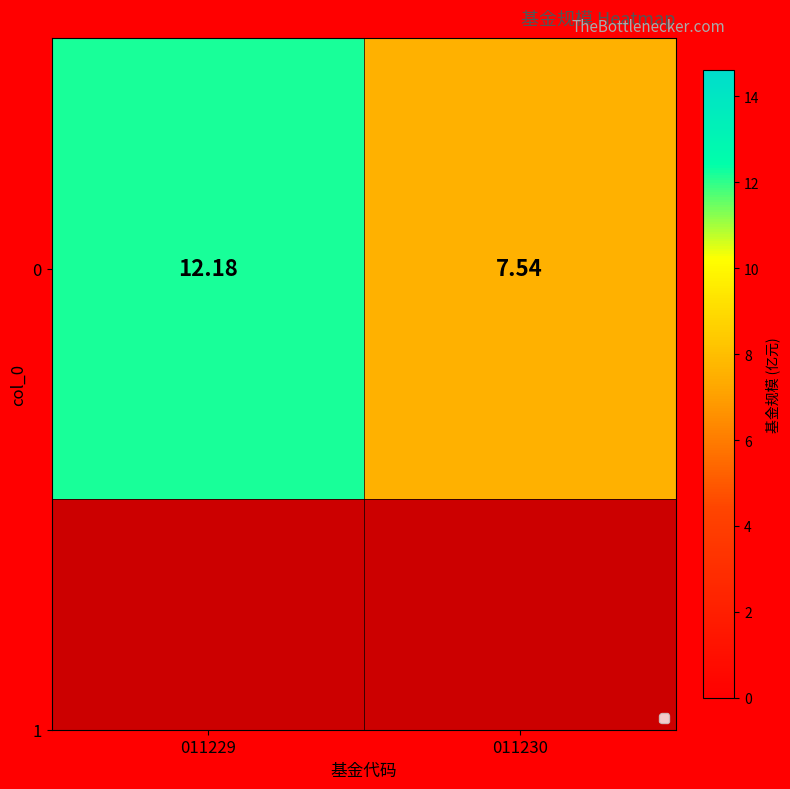

True or false: the data shows 2.8 at 011230.

False